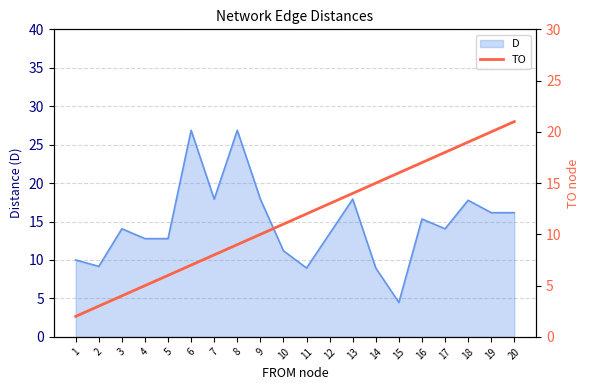

Which label corresponds to the smallest value in the chart?

1